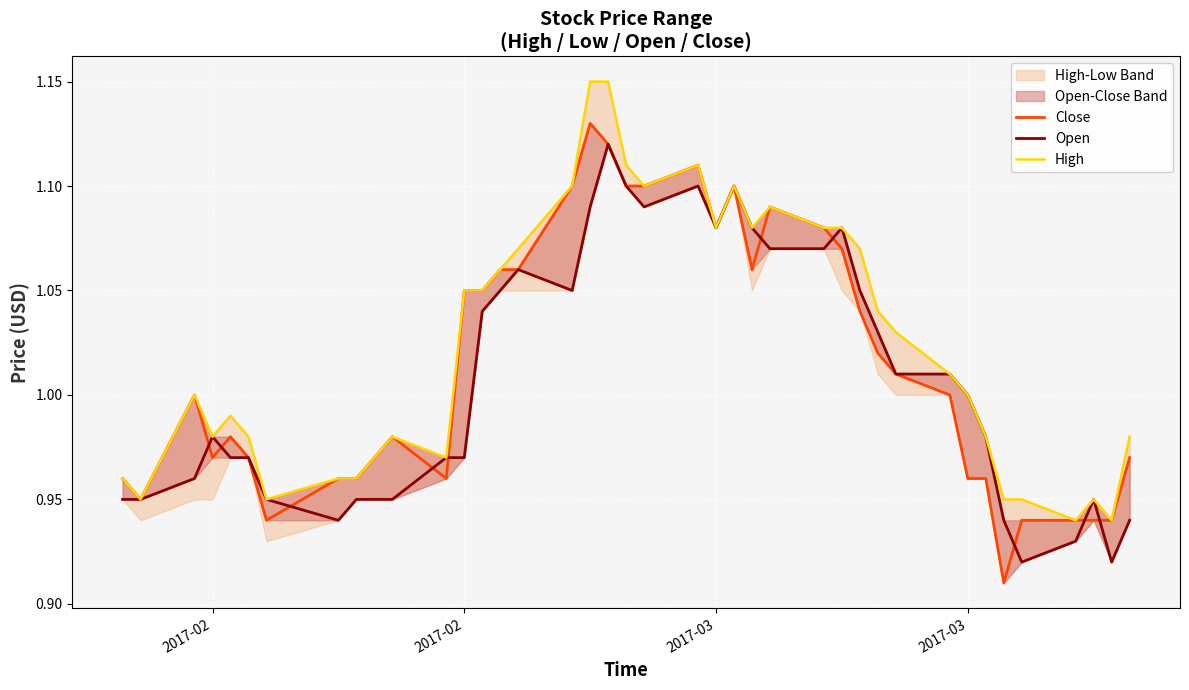

Does the chart display data point markers on the line(s)?

No